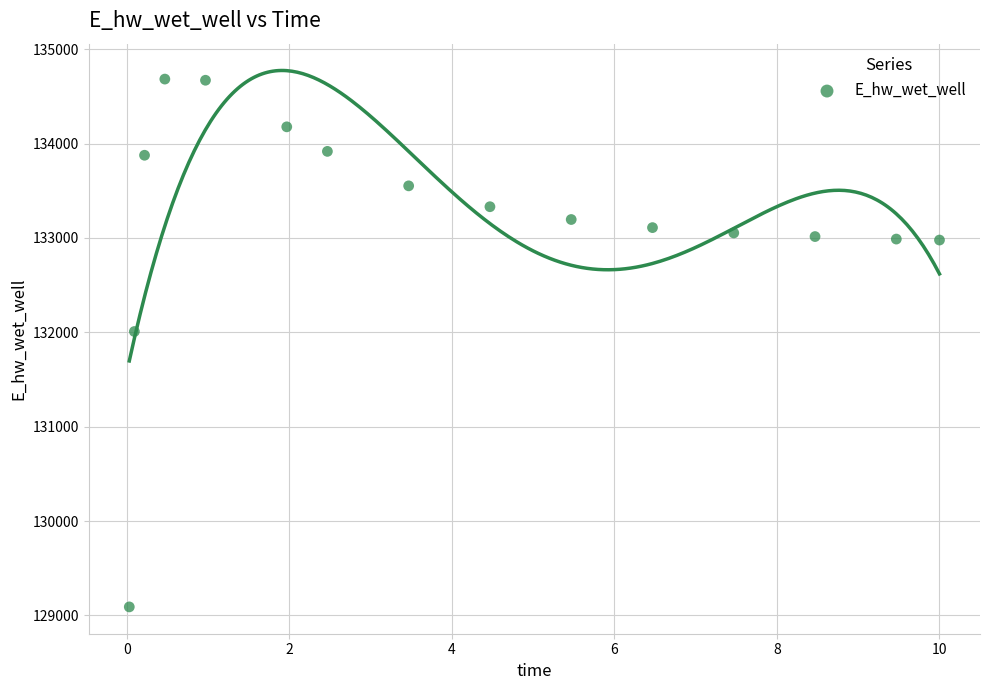

What Y value in the scatter plot is closest to 131886?

132008.2